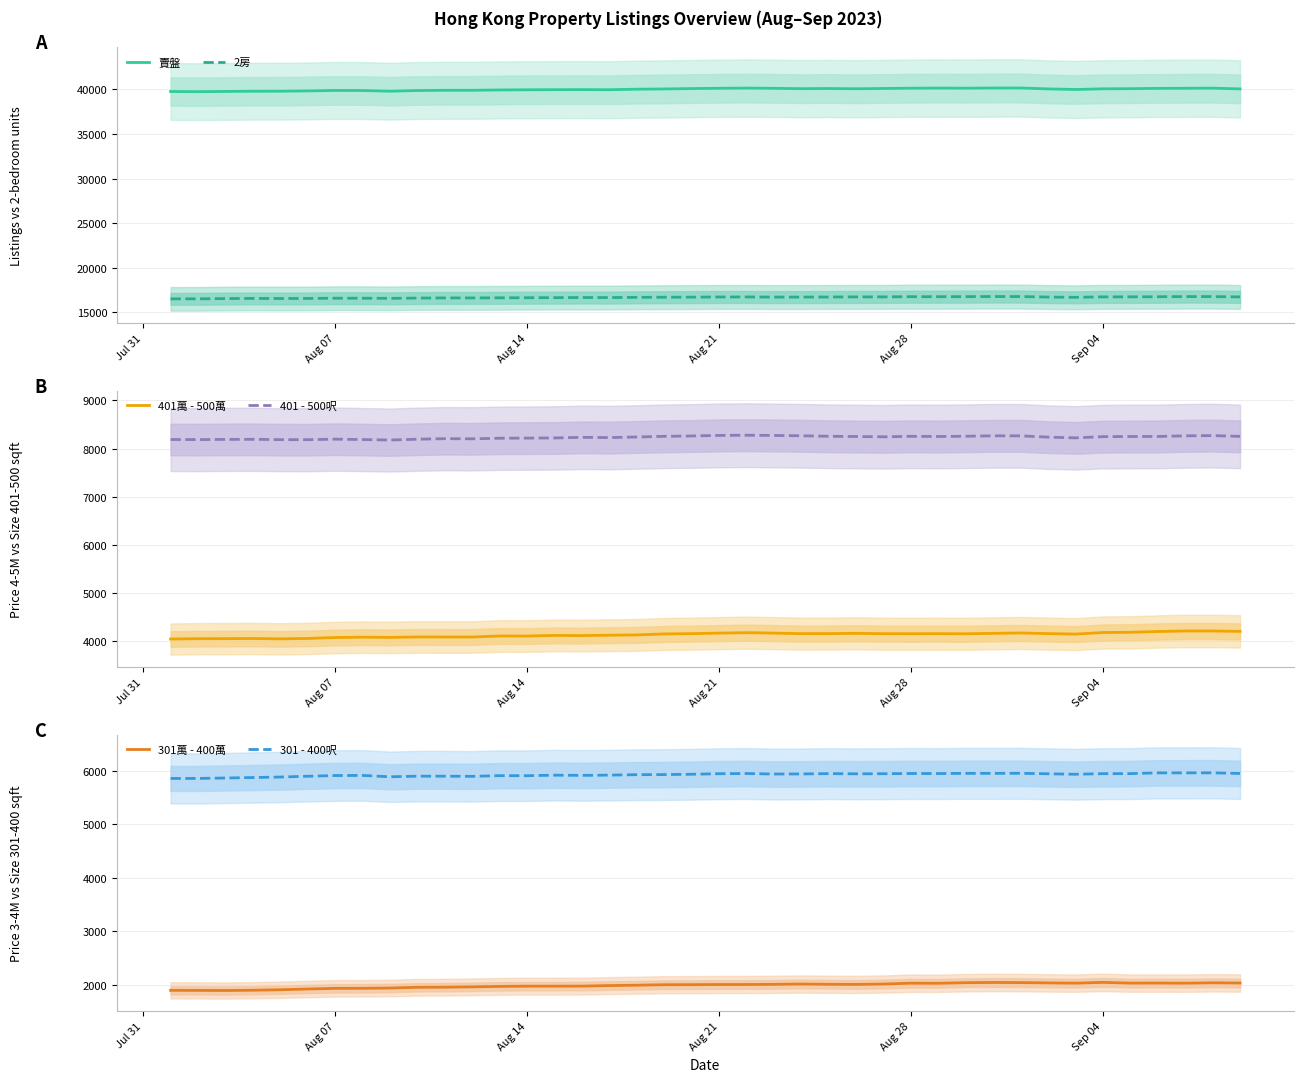

Which series has the largest total across all categories?

賣盤